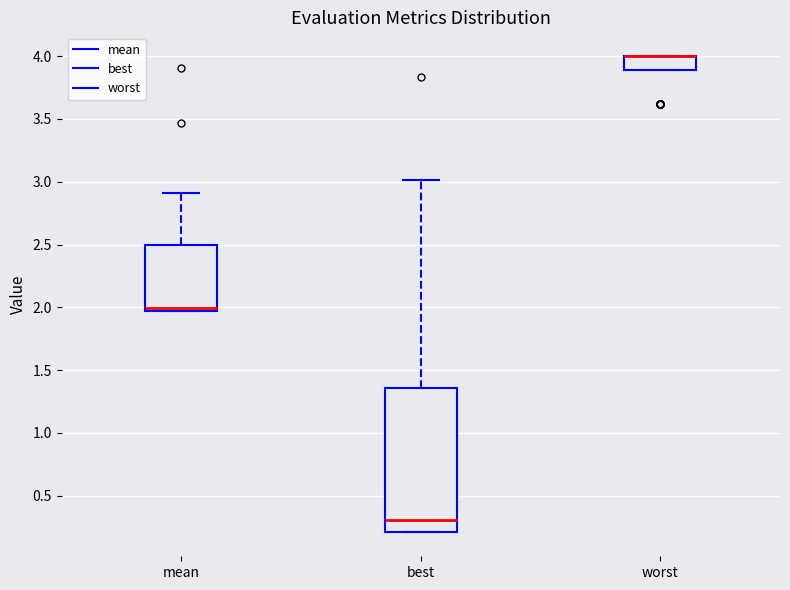

Where is the upper edge of the box for best on the y-axis? The values are not printed on the chart, so give them approximately, as read against the axis.

1.35